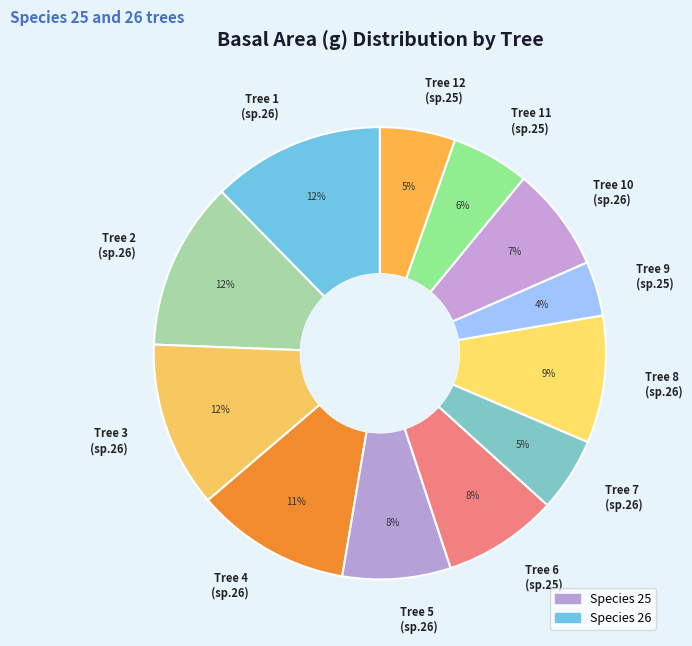

How many slices are in this pie chart?

12